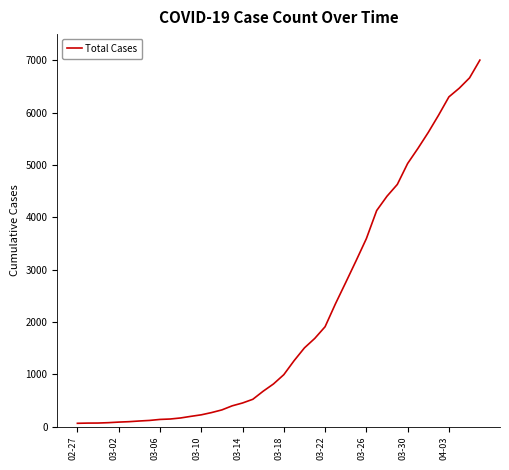

What is the greatest value displayed?

7003